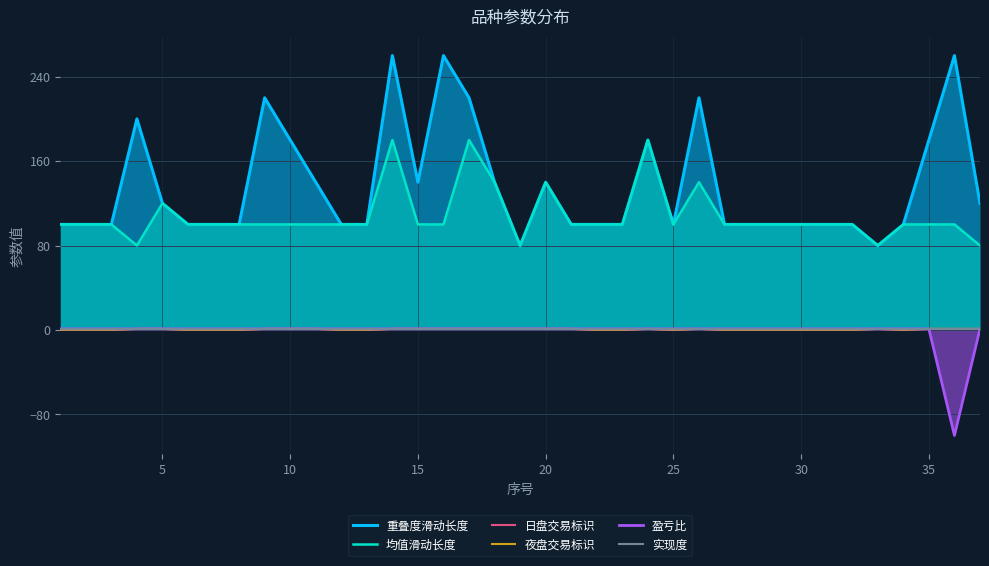

What is the smallest value displayed?

-100